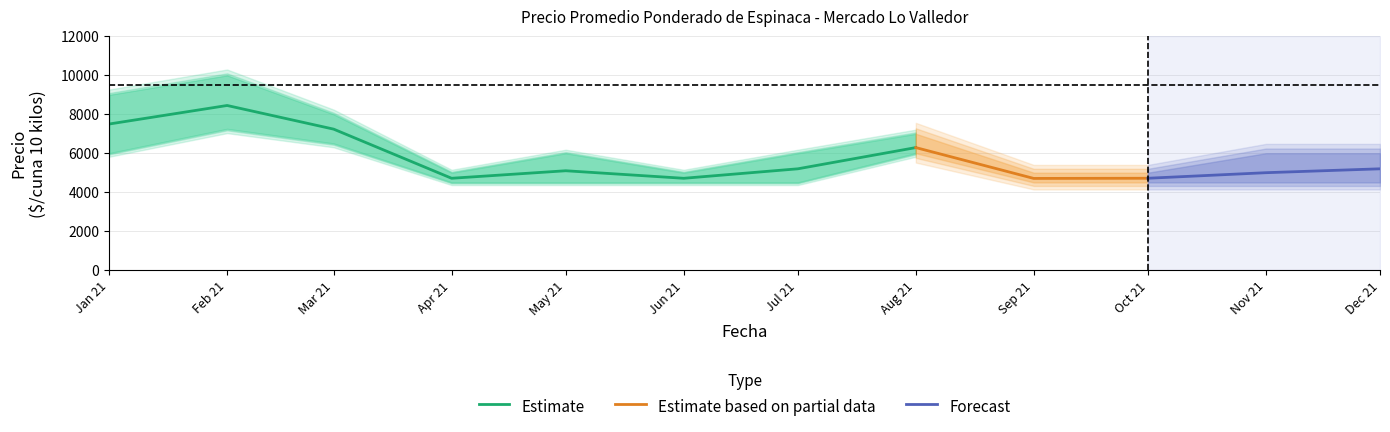

At how many categories does at least one series exceed 6955?

4